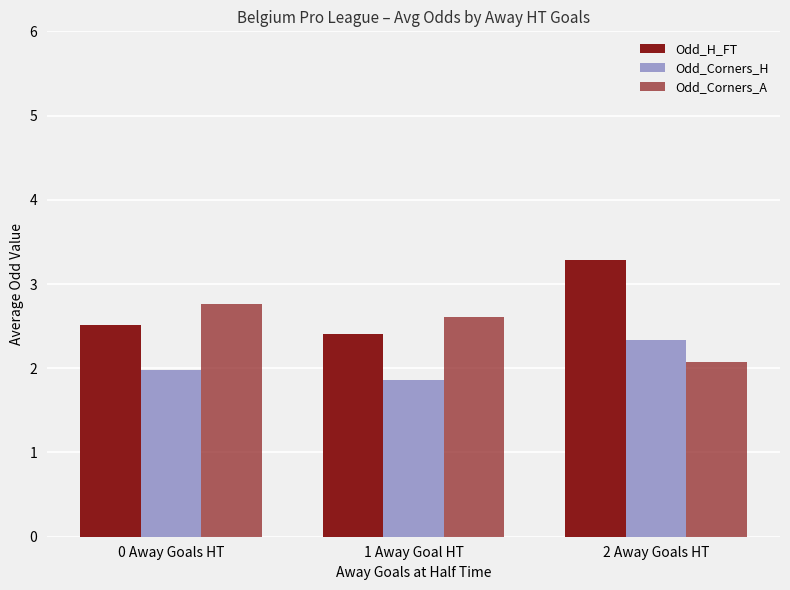

What is the sum of the Odd_H_FT values at 1 Away Goal HT and 2 Away Goals HT?

5.7